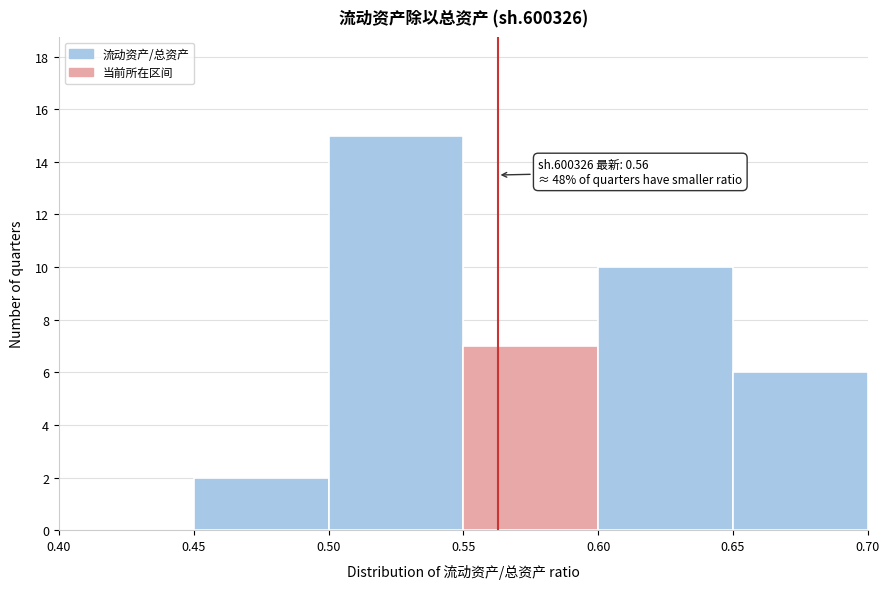

Which range on the x-axis has the tallest bar?

0.50 to 0.55